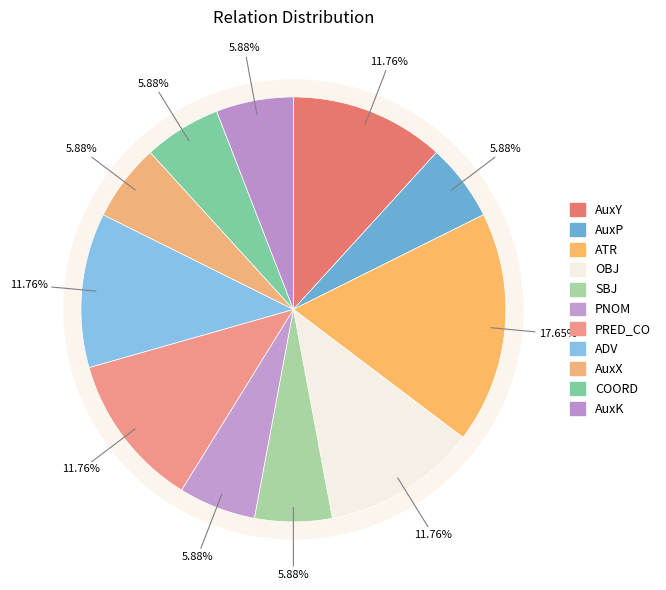

To the nearest percent, what is the combined percentage of AuxK and PRED_CO?

18%